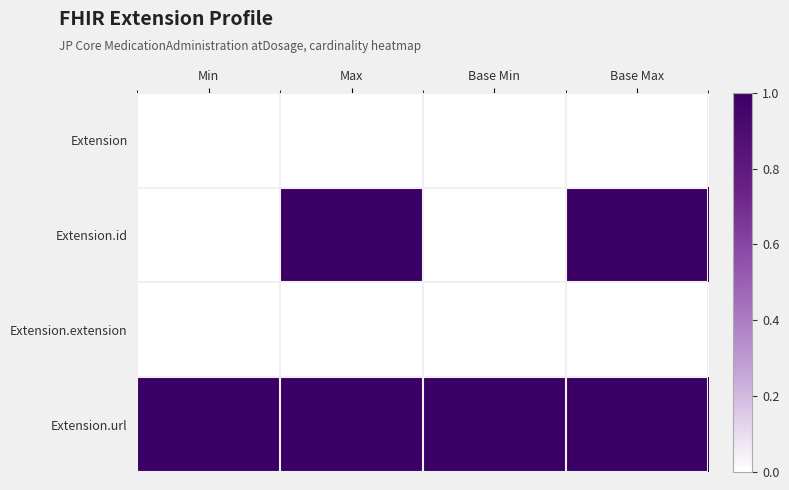

Between Base Min and Max, which is larger?

Base Min